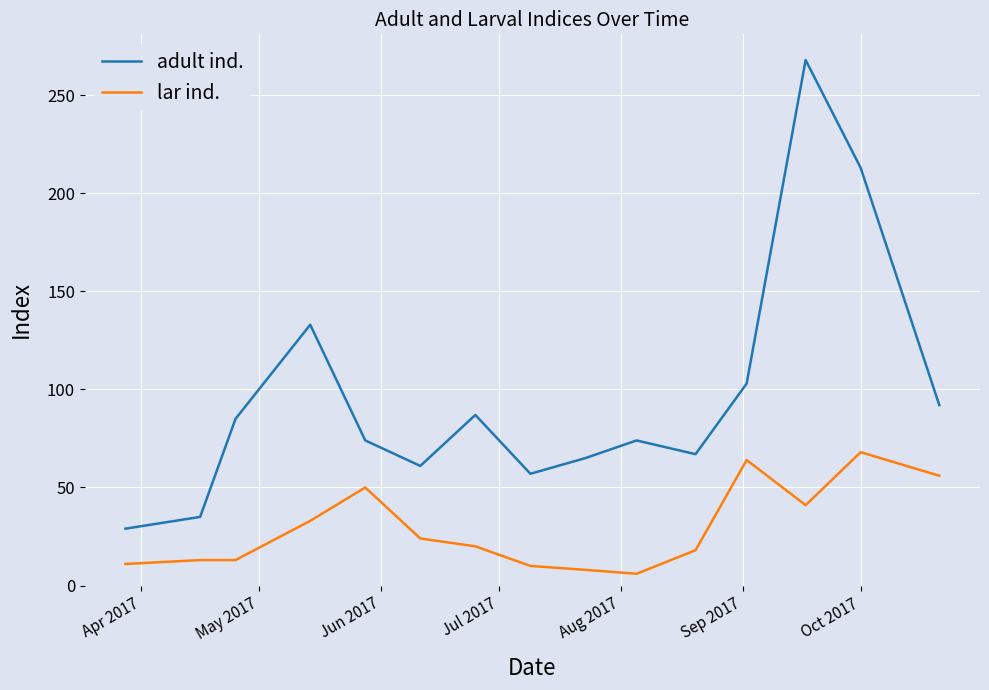

True or false: adult ind. and lar ind. cross at least once.

False